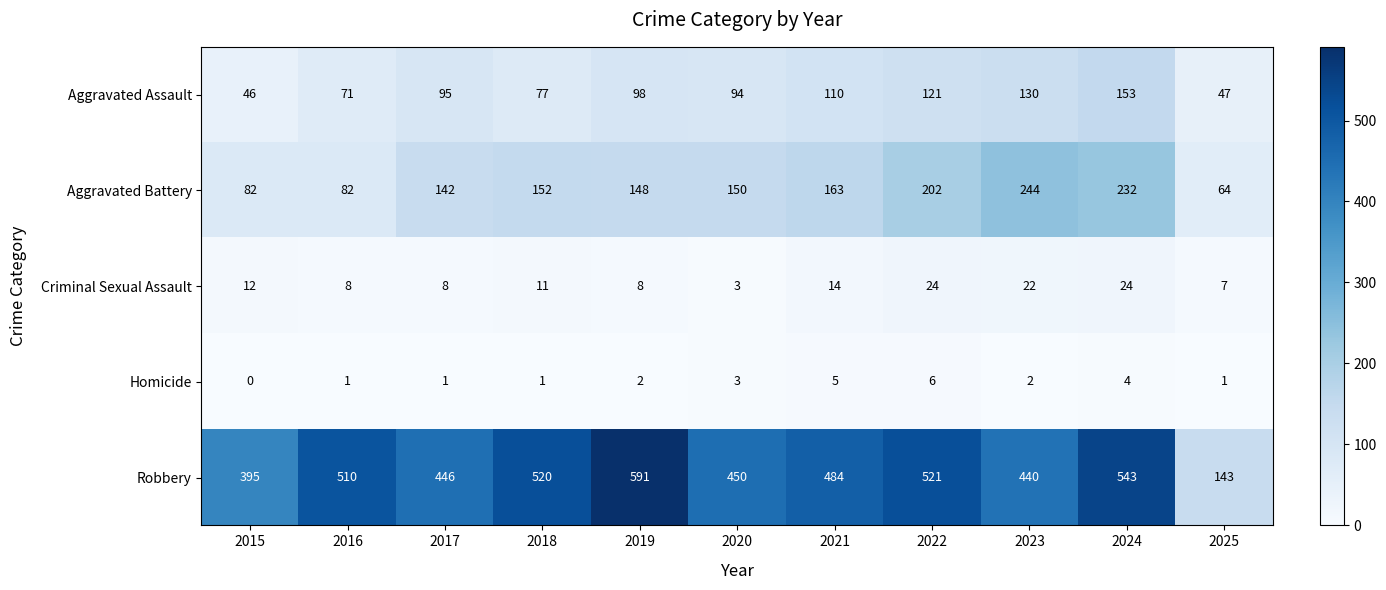

What is the difference between the highest and lowest values at 2015?

395